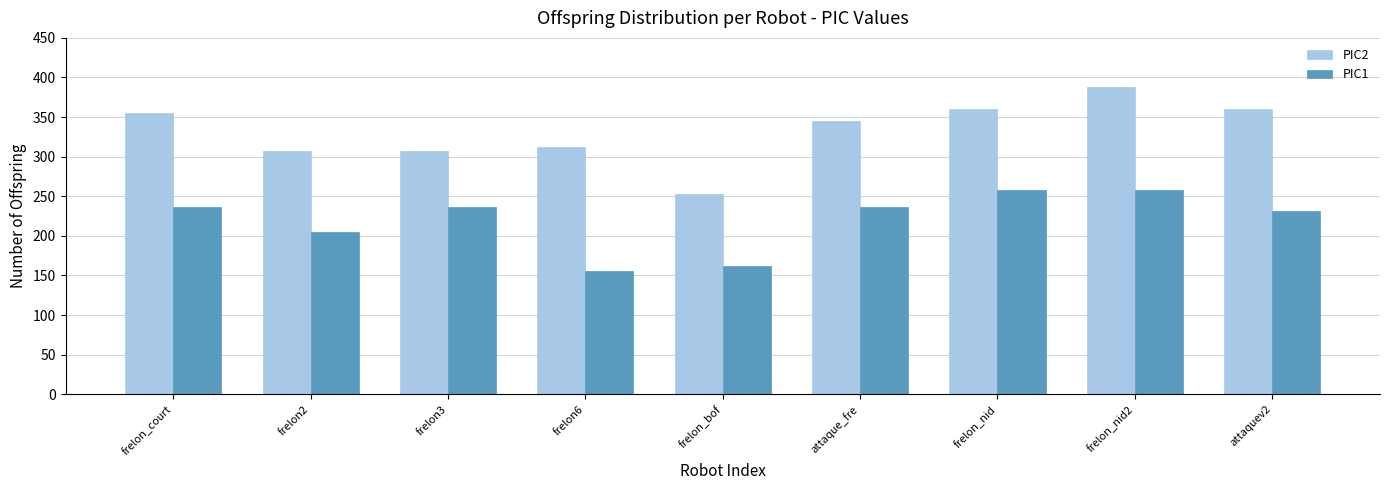

List the series in order of their overall mean, highest first.

PIC2, PIC1